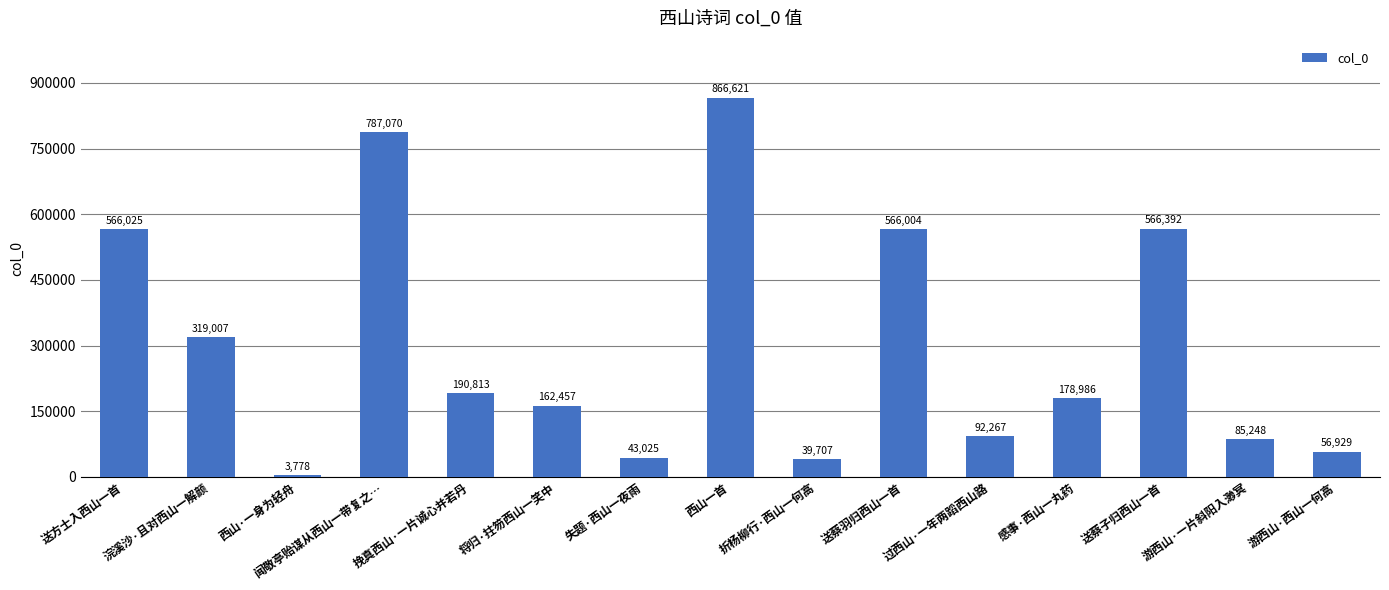

What is the difference between the values at 浣溪沙·且对西山一解颜 and 游西山·西山一何高?

262078